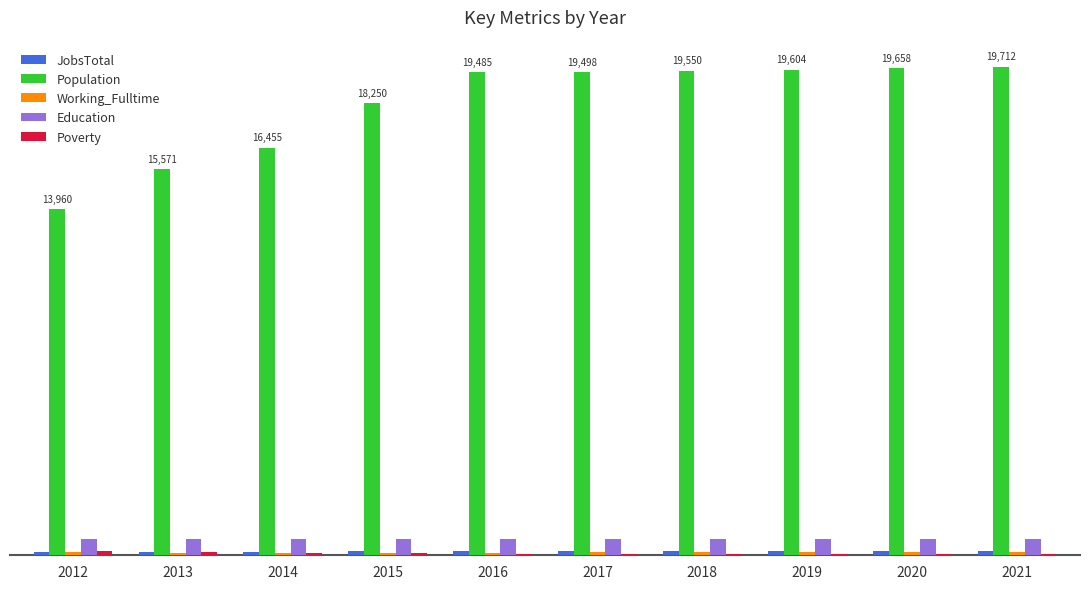

The value of Working_Fulltime at 2015 is 96. True or false?

True